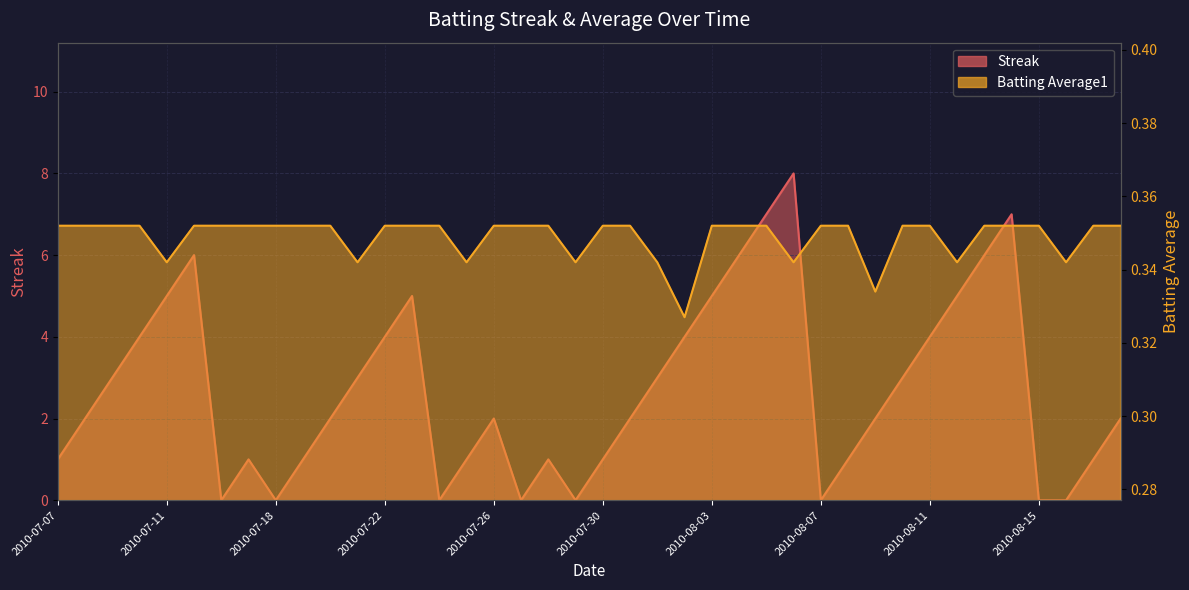

What is the sum of the Batting Average1 values at 2010-08-03 and 2010-07-27?

0.7